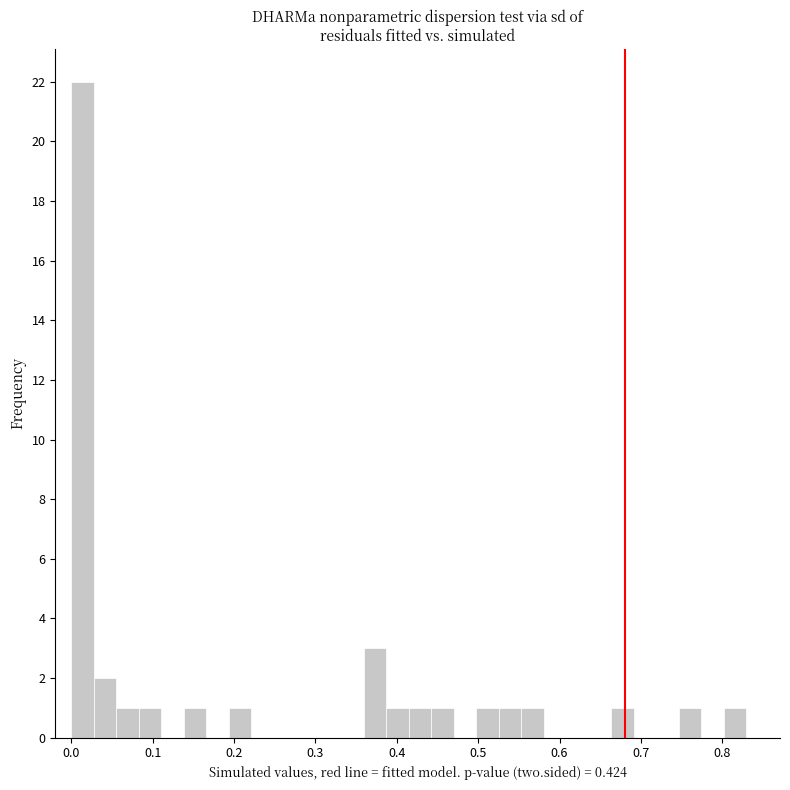

Around what value on the x-axis is the tallest bar? Give the approximate position of its centre, as read against the axis.

0.01